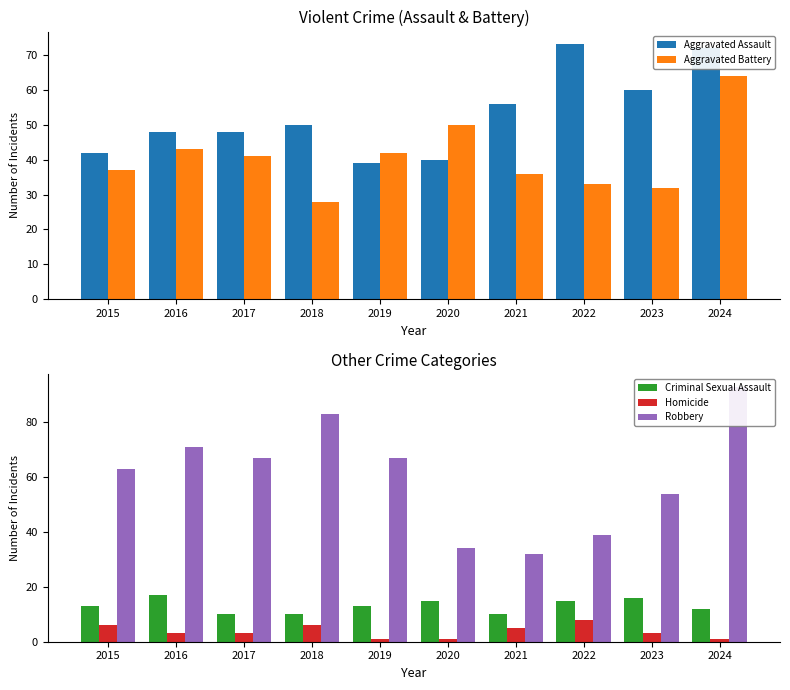

What is the average value of the Homicide series?

4